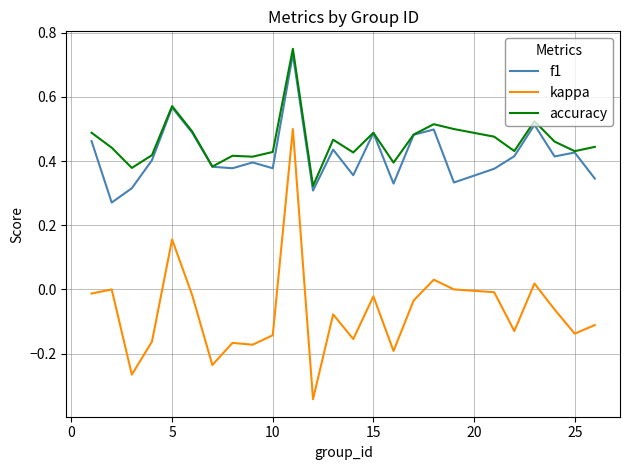

True or false: f1 and kappa intersect in this chart.

False